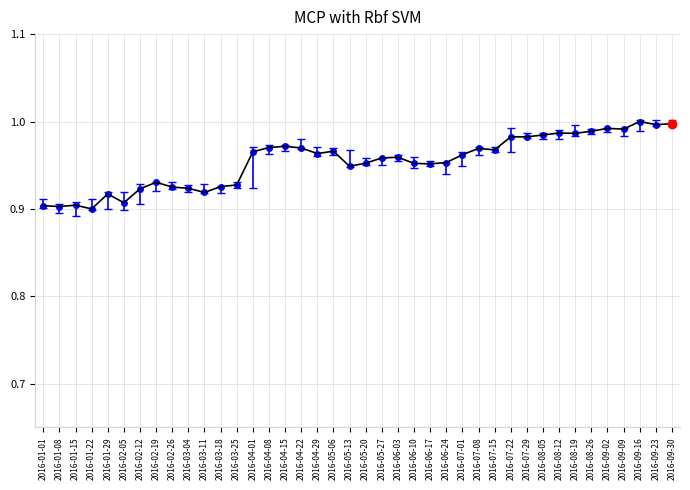

What is the sum of all values?

38.2